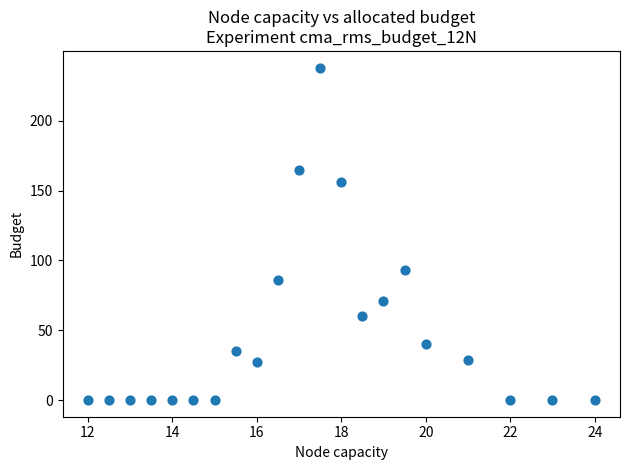

What Y value in the scatter plot is closest to 119?

93